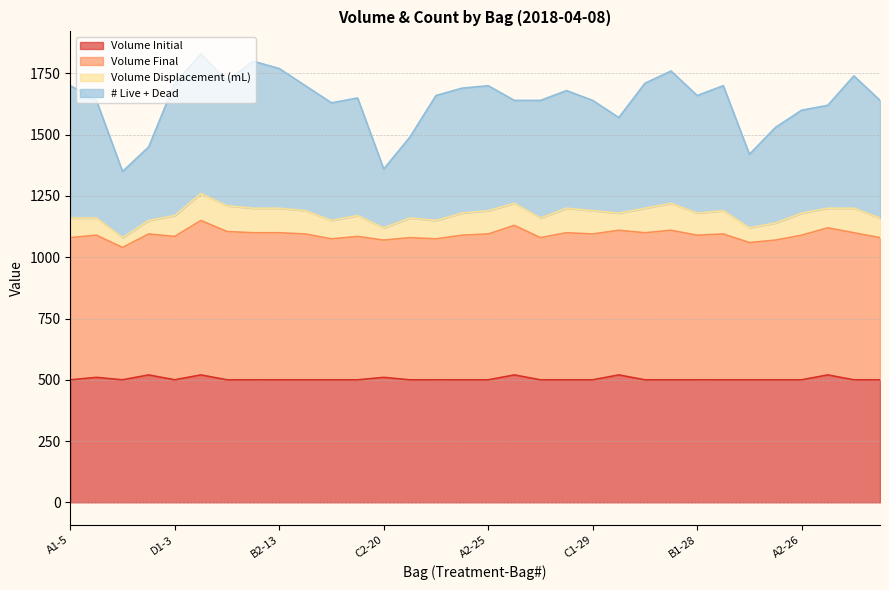

Which category has the highest value in the Volume Final series?

D1-4